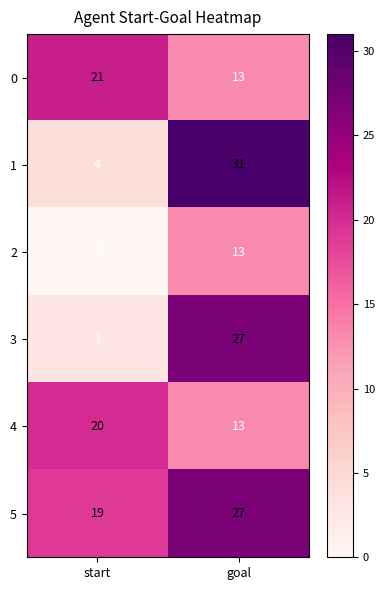

What is the greatest value displayed?

31